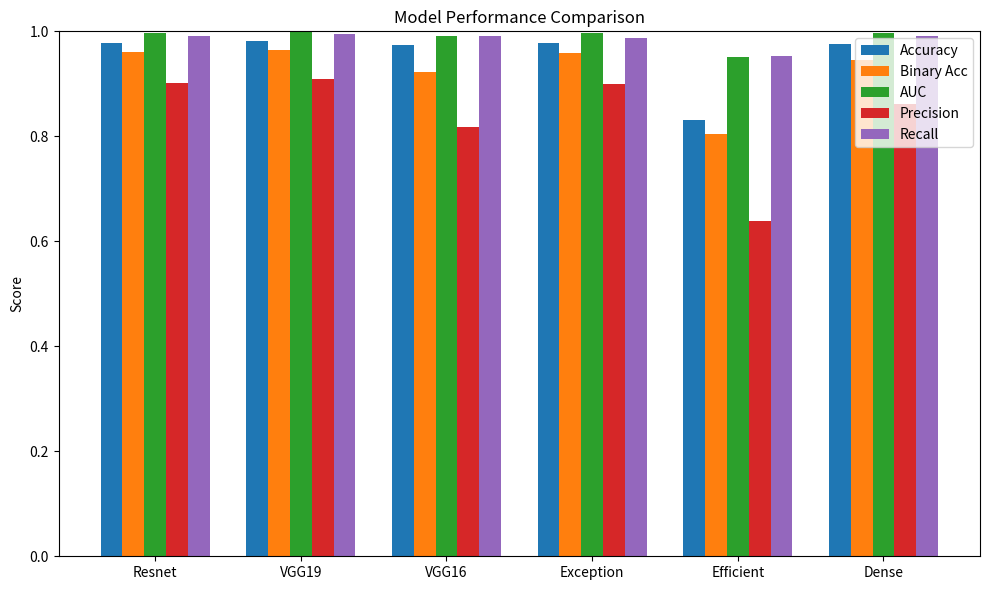

Which category has the lowest value in the Recall series?

Efficient